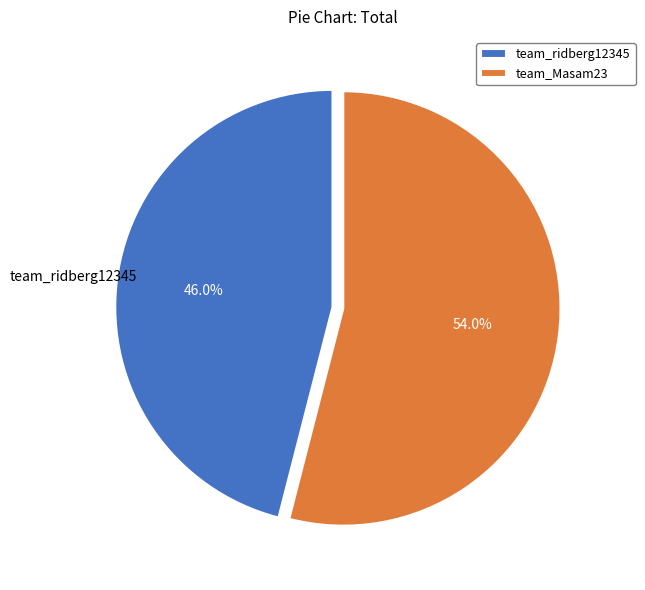

What percentage is the team_Masam23 slice, to the nearest percent?

54%